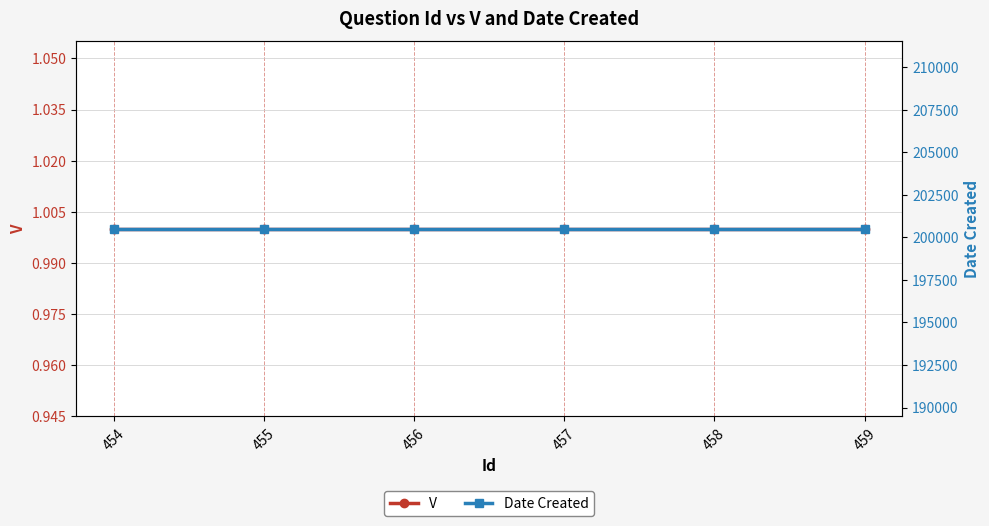

Is it true that V equals 1 at 455?

False